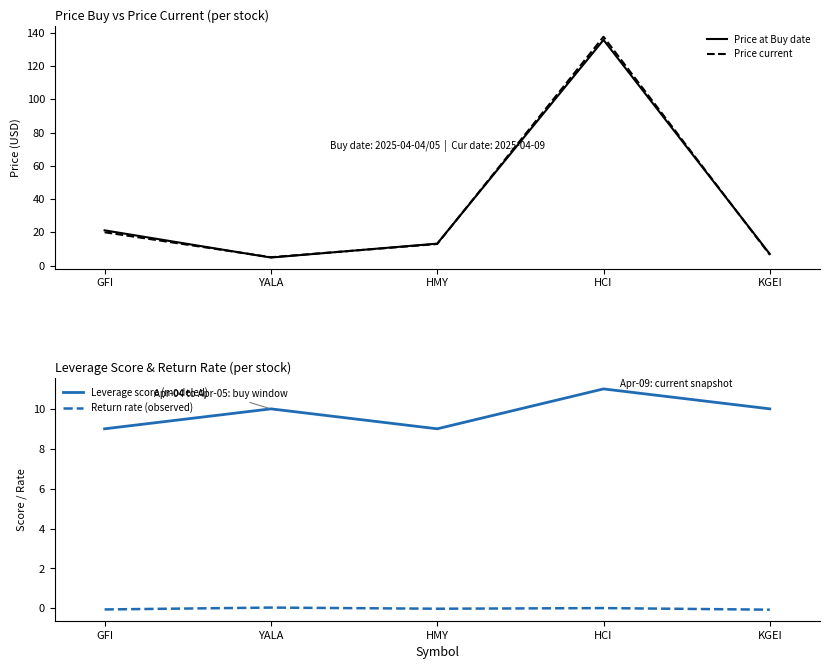

List the series in order of their peak value, highest first.

Price current, Price at Buy date, Leverage score (modeled), Return rate (observed)